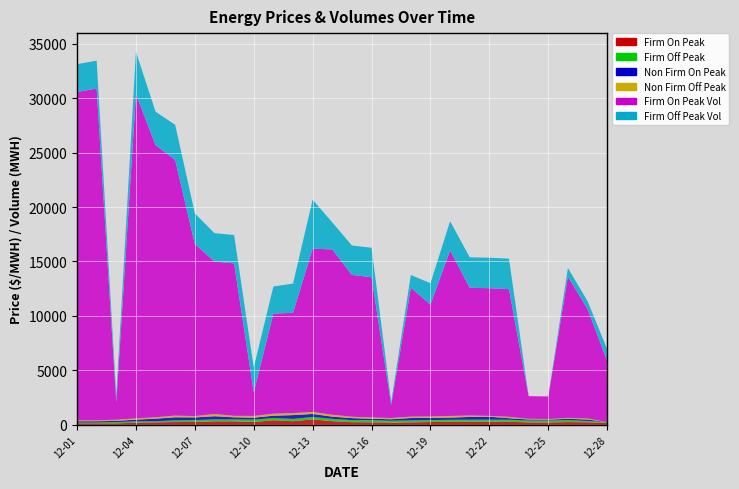

Reading right to left, transcribe all the data shown in this chart.

Firm On Peak: 169.4	232.0	250.6	217.2	217.2	276.8	276.8	276.8	269.3	258.2	224.4	196.7	233.7	238.8	334.7	495.6	330.0	414.6	255.0	317.7	317.7	262.7	250.5	227.5	190.1	131.1	137.1	137.1
Firm Off Peak: 86.1	123.8	173.8	175.0	175.0	192.6	192.6	192.6	190.3	178.9	176.8	175.7	192.3	192.3	213.6	223.9	212.0	214.0	217.6	177.0	177.0	174.6	154.7	101.3	122.6	119.2	72.7	72.7
Non Firm On Peak: 0.0	128.8	124.8	78.9	92.4	140.0	267.5	252.7	198.5	195.8	220.9	136.9	130.2	180.2	200.0	276.0	347.7	204.4	180.9	189.5	290.9	241.9	283.5	232.7	162.1	108.0	118.4	118.3
Non Firm Off Peak: 0.0	96.3	90.5	55.1	65.6	121.1	80.0	132.4	151.8	133.5	124.8	113.5	120.8	128.2	174.5	184.7	193.0	187.0	161.3	138.7	205.3	118.5	157.3	129.1	113.3	107.7	91.0	91.0
Firm On Peak Vol: 5600.0	10048.0	12960.0	2080.0	2080.0	11728.0	11728.0	11728.0	15200.0	10272.0	11840.0	1200.0	12880.0	13024.0	15184.0	14992.0	9200.0	9200.0	2160.0	14000.0	14000.0	15808.0	23472.0	24992.0	29792.0	1600.0	30464.0	30144.0
Firm Off Peak Vol: 1088.0	728.0	800.0	0.0	0.0	2800.0	2800.0	2800.0	2688.0	1968.0	1168.0	280.0	2704.0	2704.0	2480.0	4504.0	2688.0	2480.0	2280.0	2608.0	2608.0	2816.0	3232.0	3072.0	3880.0	600.0	2560.0	2560.0